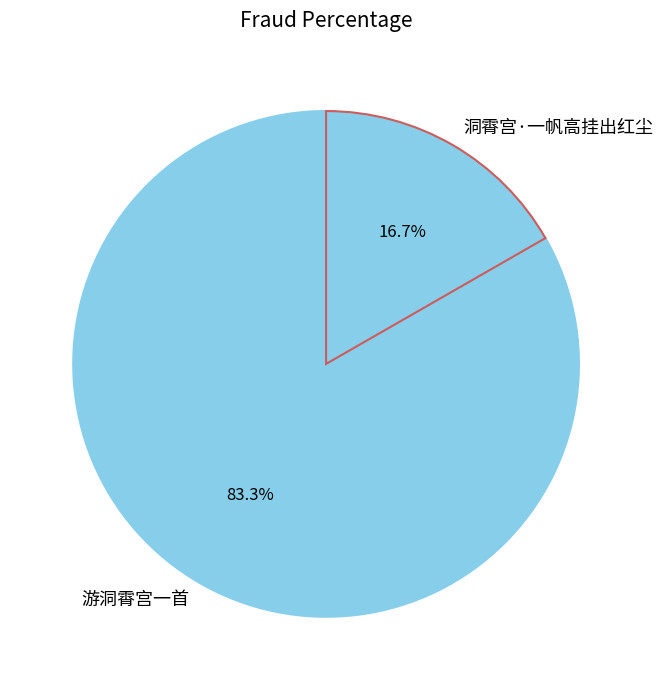

Which category accounts for the majority?

游洞霄宫一首